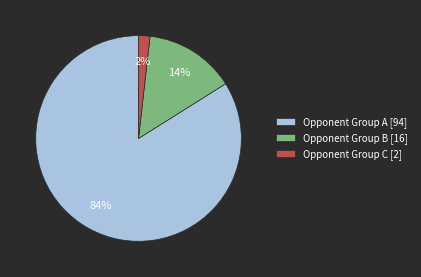

Which category has the smallest portion of the pie?

Opponent Group C [2]